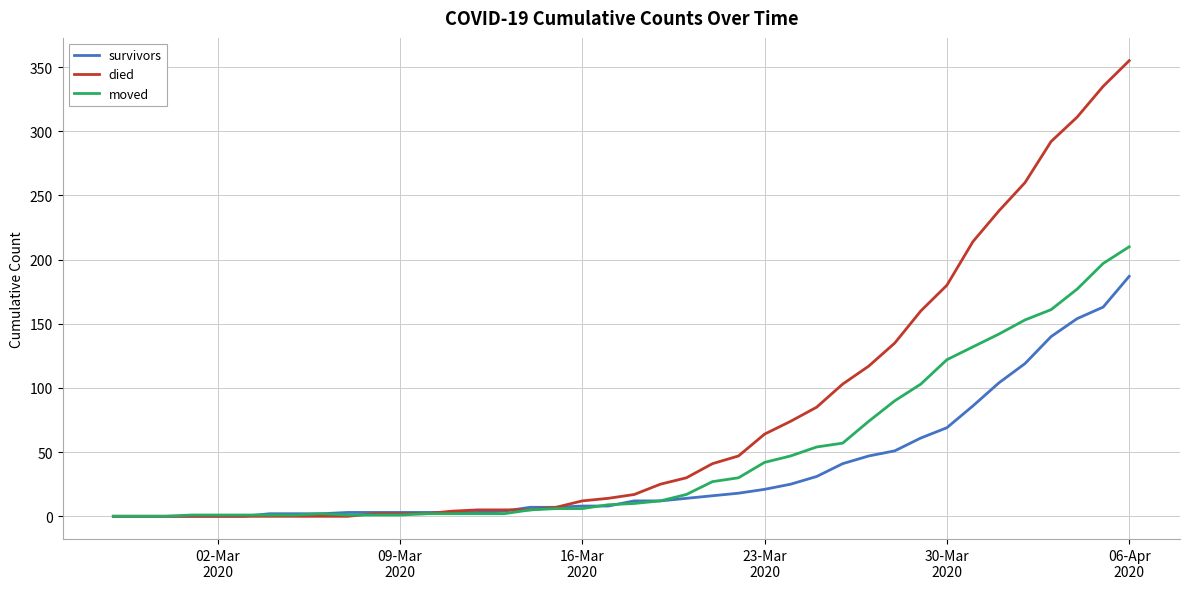

Which series has the widest spread of values?

died